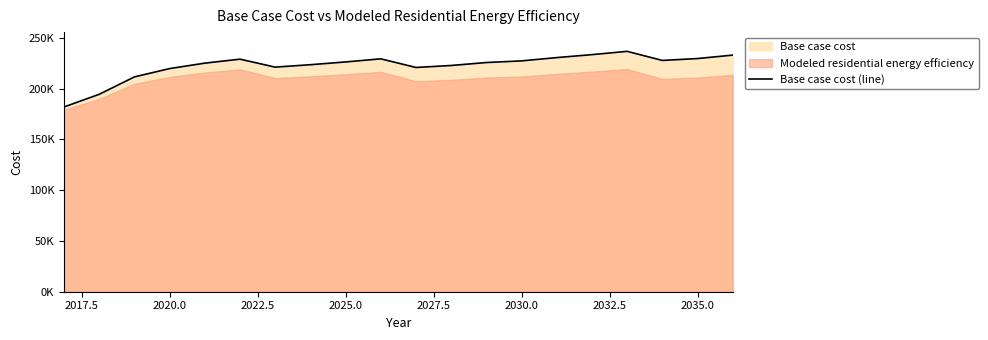

The value at 2015.0 is 123340.6. True or false?

False